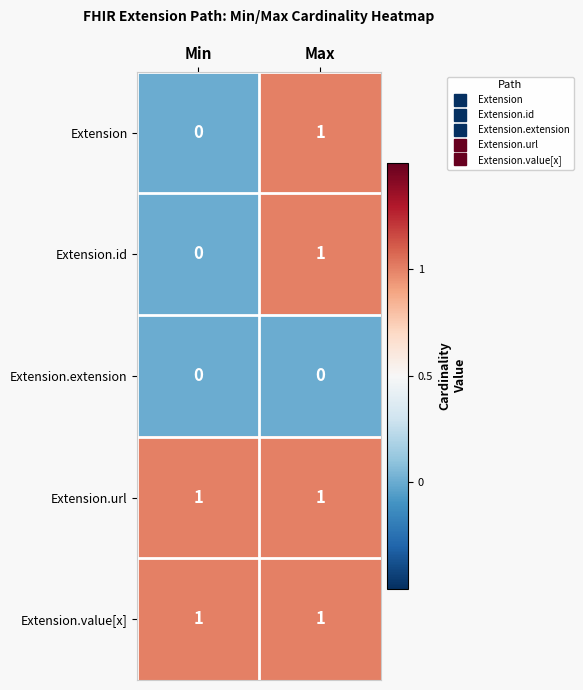

Count the number of categories in the chart.

2